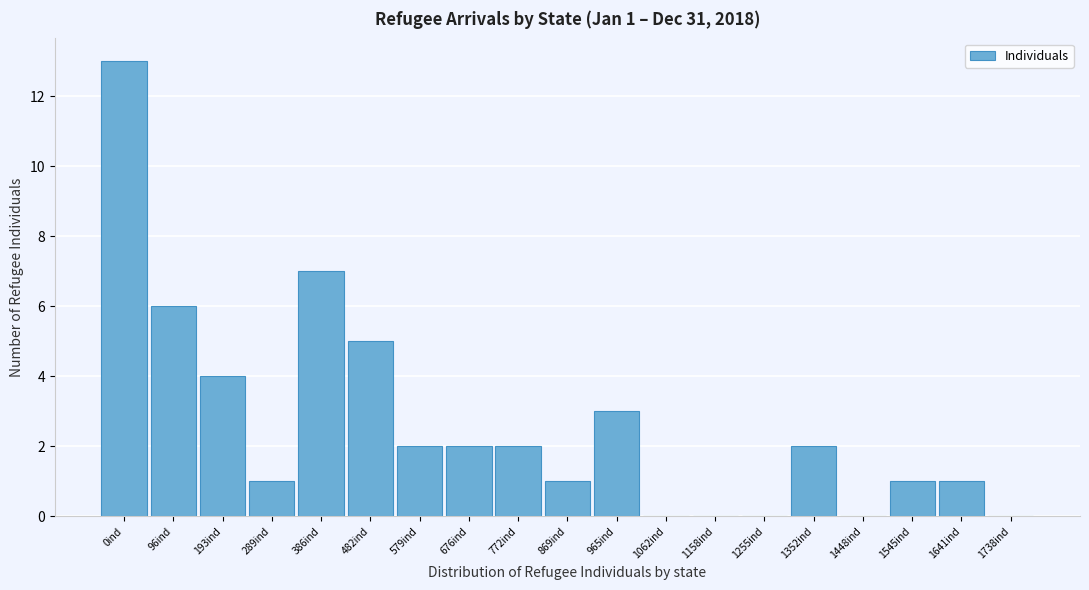

Reading left to right, what are all the values shown in this chart?

0ind=13	96ind=6	193ind=4	289ind=1	386ind=7	482ind=5	579ind=2	676ind=2	772ind=2	869ind=1	965ind=3	1062ind=0	1158ind=0	1255ind=0	1352ind=2	1448ind=0	1545ind=1	1641ind=1	1738ind=0